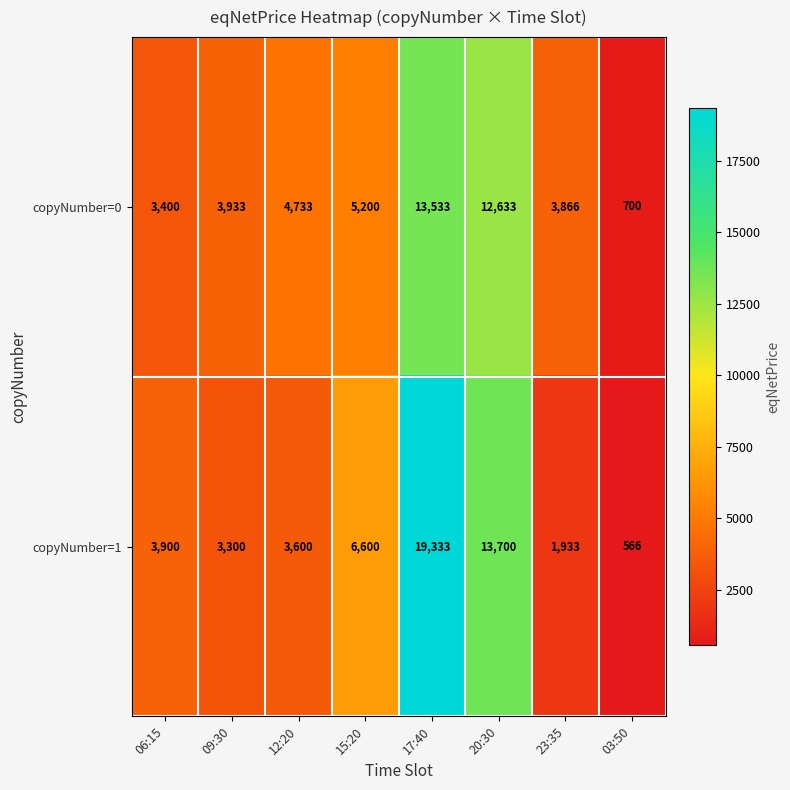

List the labels in order of copyNumber=0 value, smallest first.

03:50, 06:15, 23:35, 09:30, 12:20, 15:20, 20:30, 17:40